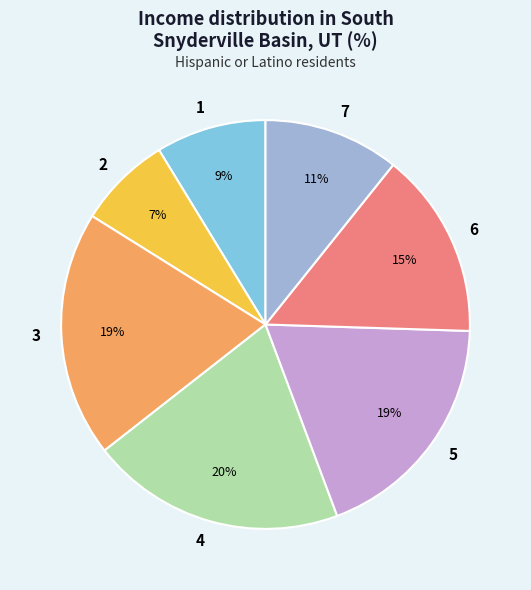

How many segments does this pie chart have?

7